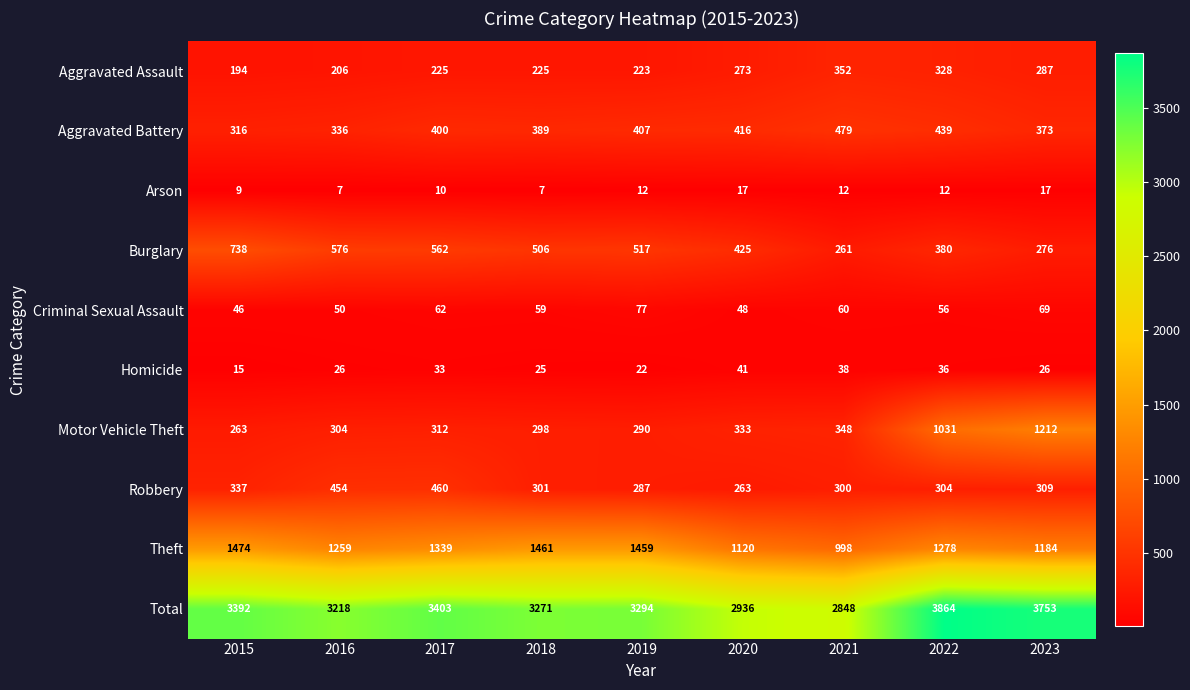

What is the total value across all series at 2015?

6784